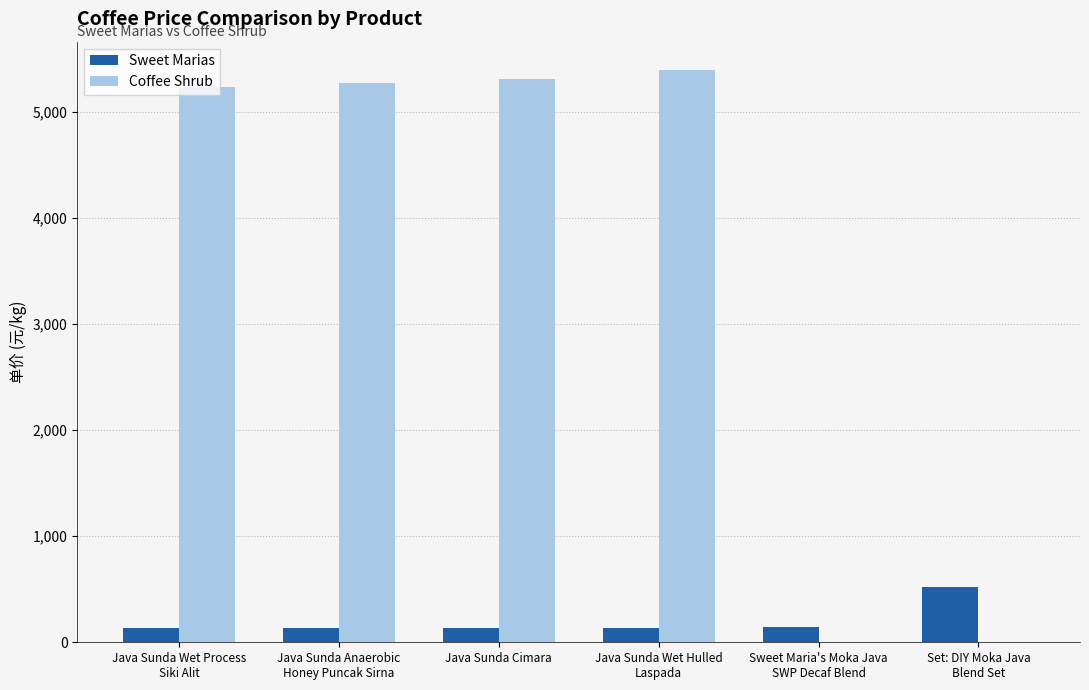

What is the highest value of the Sweet Marias series?

523.2